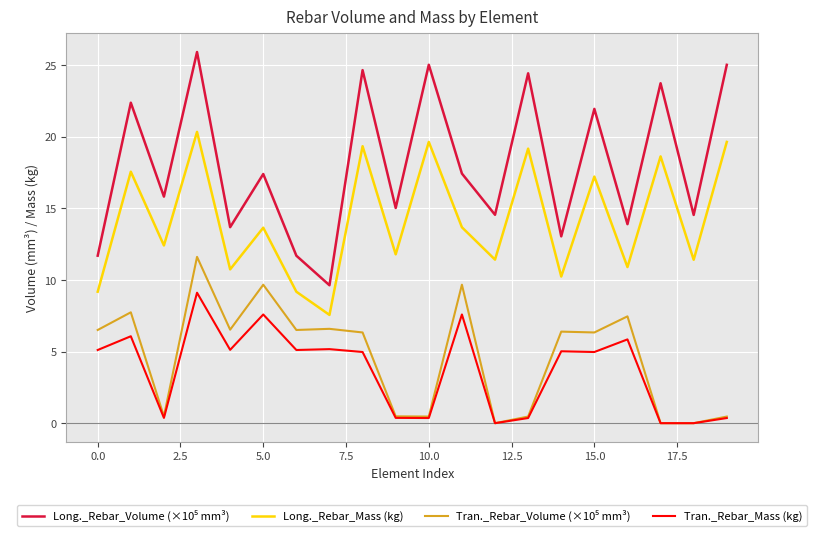

In Long._Rebar_Mass (kg), how many points are lower than both neighbors (excluding endpoints)?

8